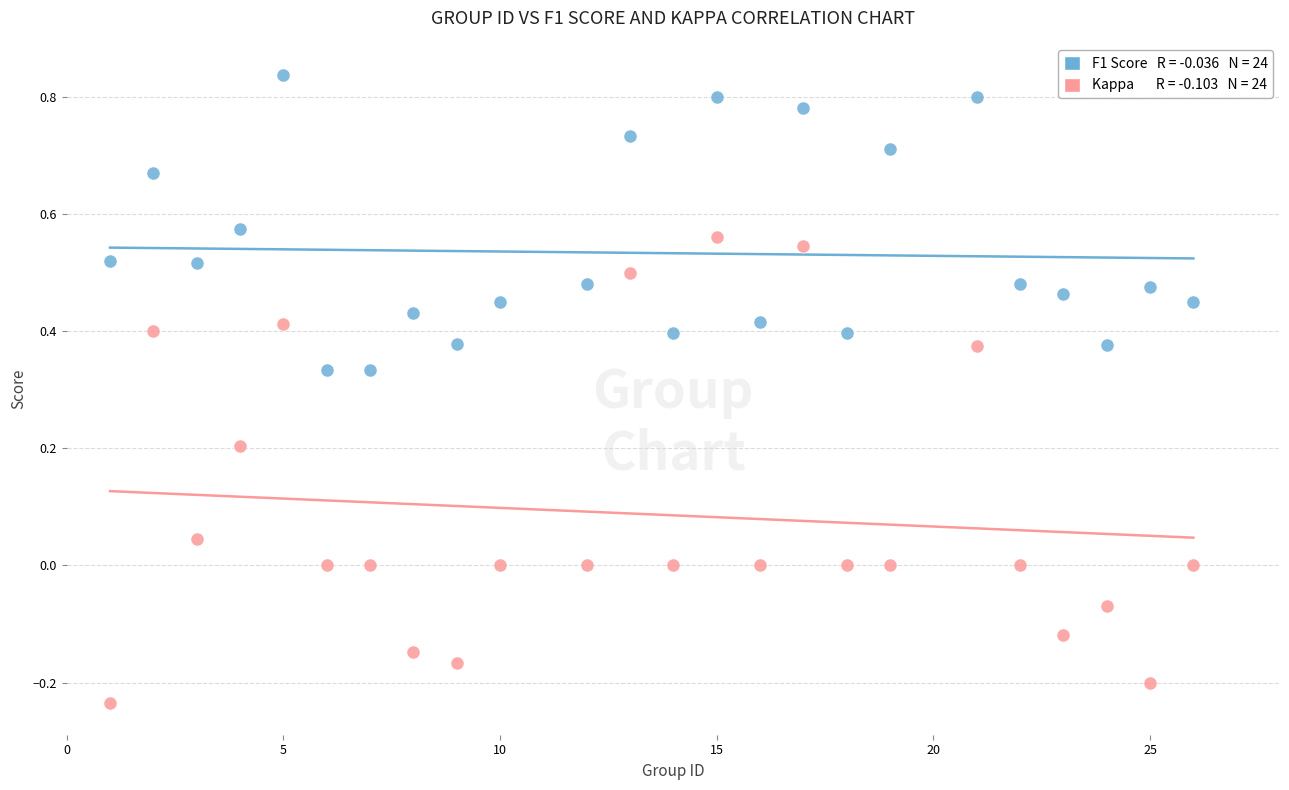

Across all data points, what is the range of Y values (max minus min)?

1.1